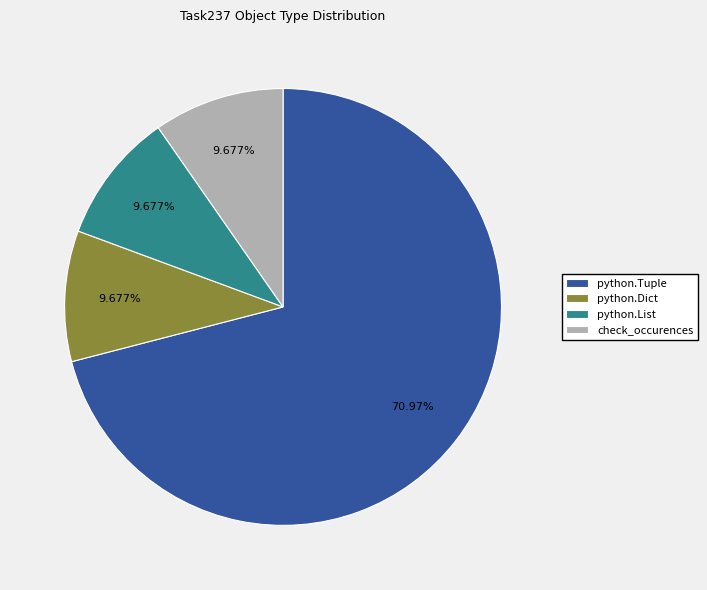

Which slice is the largest?

python.Tuple